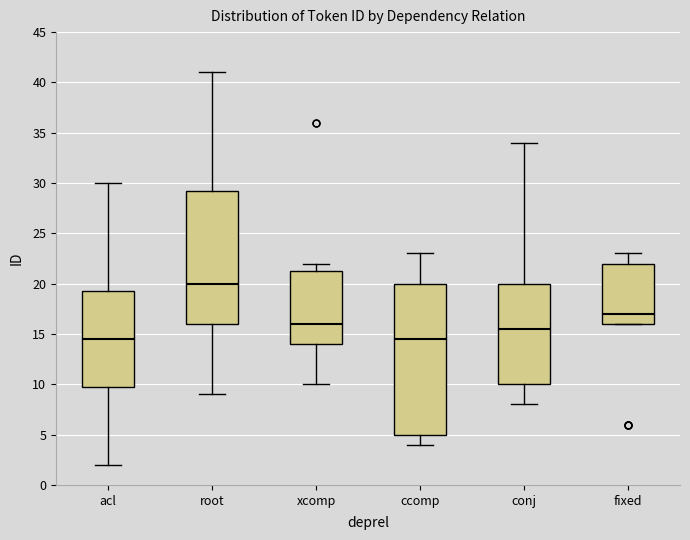

Reading left to right, transcribe this box plot: for each box, give where its median line is, the range the box spans, and where its two whiskers end, as read against the y-axis. The values are not printed on the chart, so give them approximately, as read against the axis.

acl: median 14.5, box 10.0 to 19.5, whiskers 2.0 to 30.0
root: median 20.0, box 16.0 to 29.5, whiskers 9.0 to 41.0
xcomp: median 16.0, box 14.0 to 21.5, whiskers 10.0 to 22.0
ccomp: median 14.5, box 5.0 to 20.0, whiskers 4.0 to 23.0
conj: median 15.5, box 10.0 to 20.0, whiskers 8.0 to 34.0
fixed: median 17.0, box 16.0 to 22.0, whiskers 16.0 to 23.0